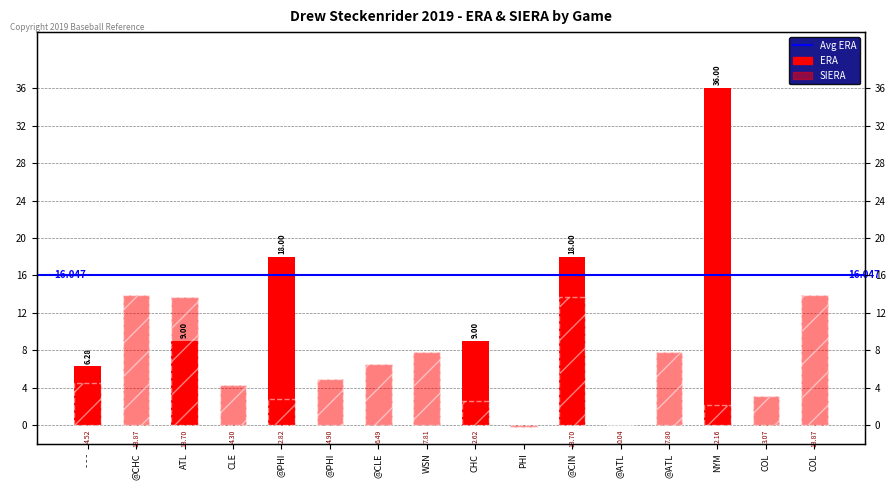

Which category has the lowest value across all series?

PHI